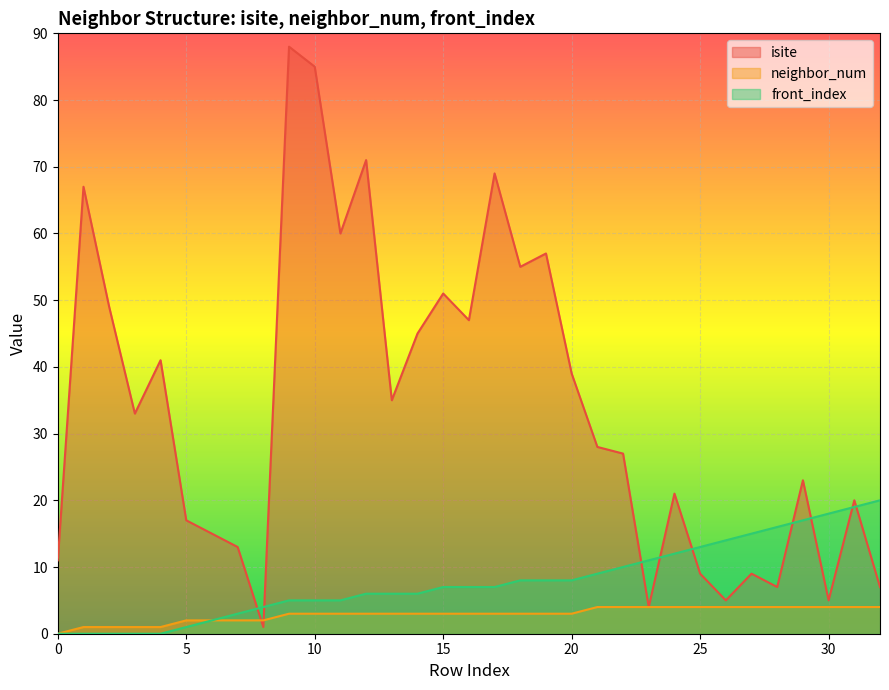

Between 29 and 14, which is larger?

14